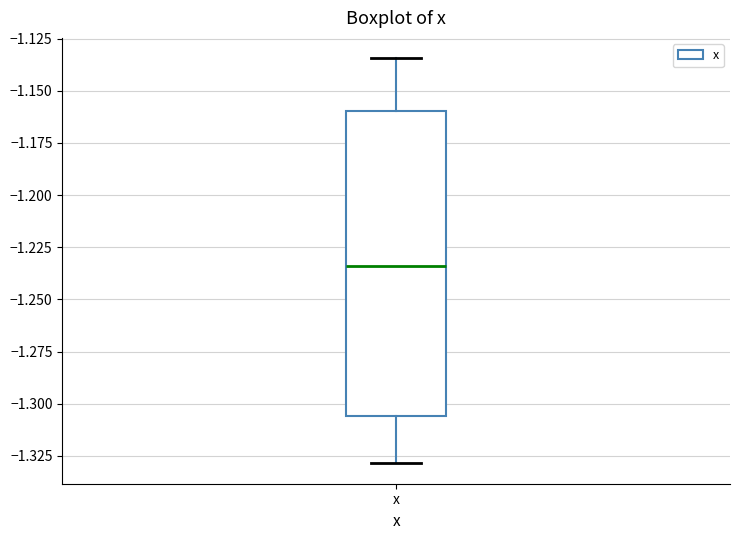

Read this box plot against the y-axis: the position of the median line, the range covered by the box, and the ends of both whiskers. The values are not printed on the chart, so give them approximately, as read against the axis.

median -1.235, box -1.305 to -1.160, whiskers -1.330 to -1.135